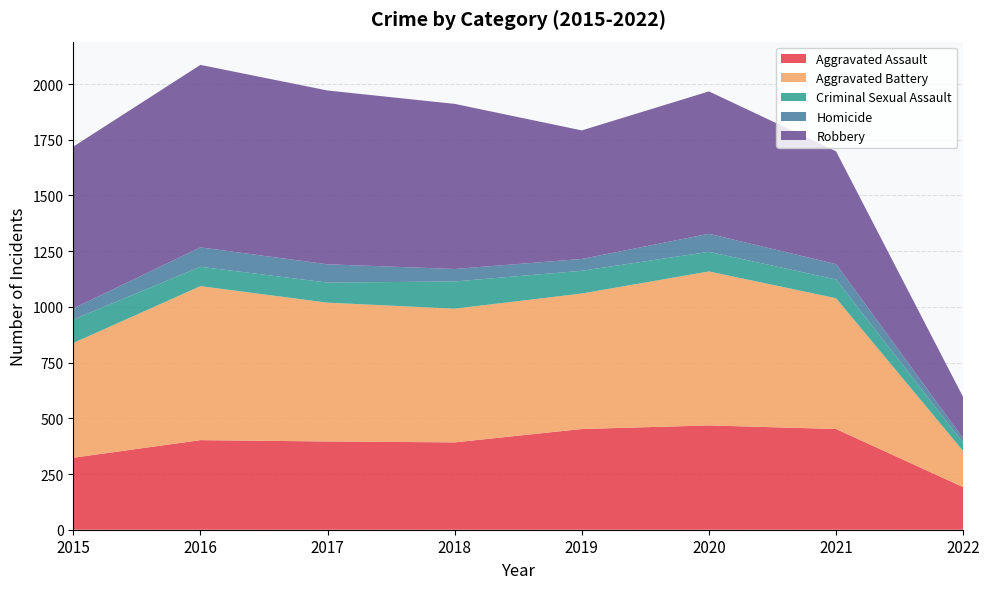

Reading left to right, list all the values displayed in this chart.

Aggravated Assault: 2015=323	2016=402	2017=396	2018=392	2019=452	2020=468	2021=452	2022=191
Aggravated Battery: 2015=515	2016=691	2017=623	2018=600	2019=608	2020=691	2021=587	2022=162
Criminal Sexual Assault: 2015=105	2016=87	2017=90	2018=122	2019=102	2020=88	2021=84	2022=37
Homicide: 2015=50	2016=87	2017=82	2018=56	2019=53	2020=81	2021=69	2022=19
Robbery: 2015=726	2016=819	2017=780	2018=741	2019=577	2020=639	2021=506	2022=186